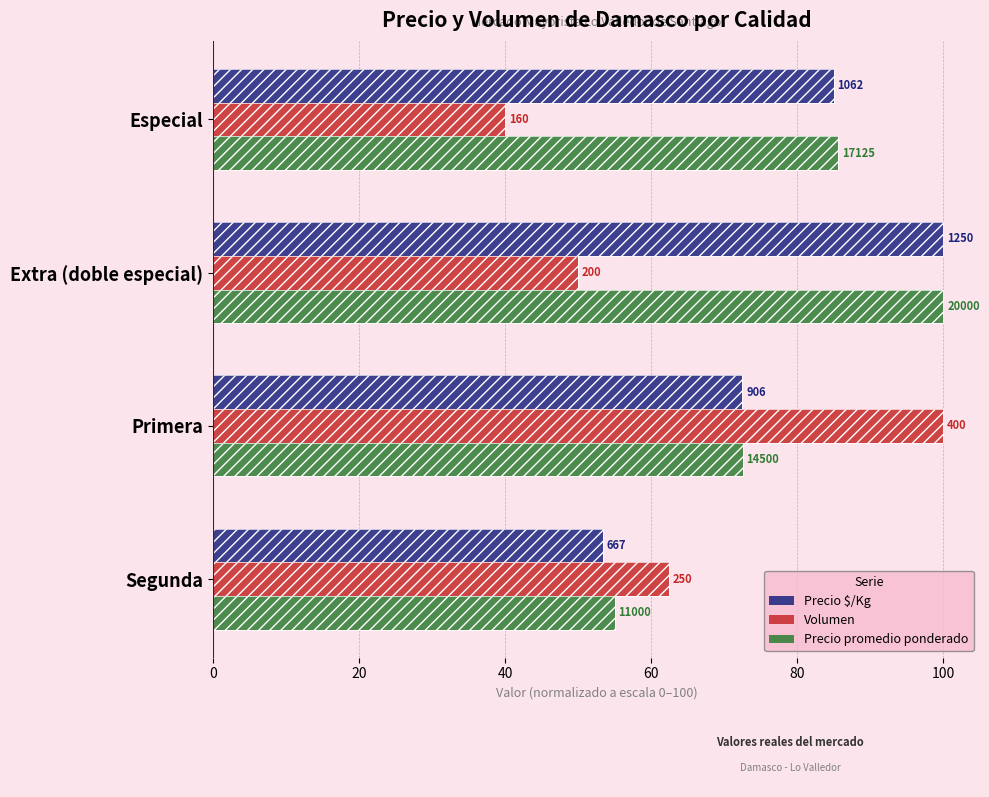

Between Especial and Segunda, which series saw the biggest shift?

Precio $/Kg